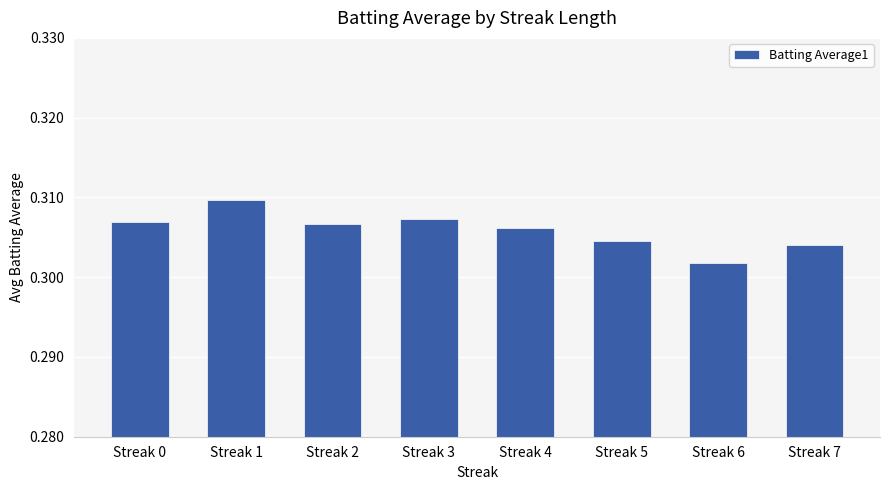

Which category has the highest value across all series?

Streak 1